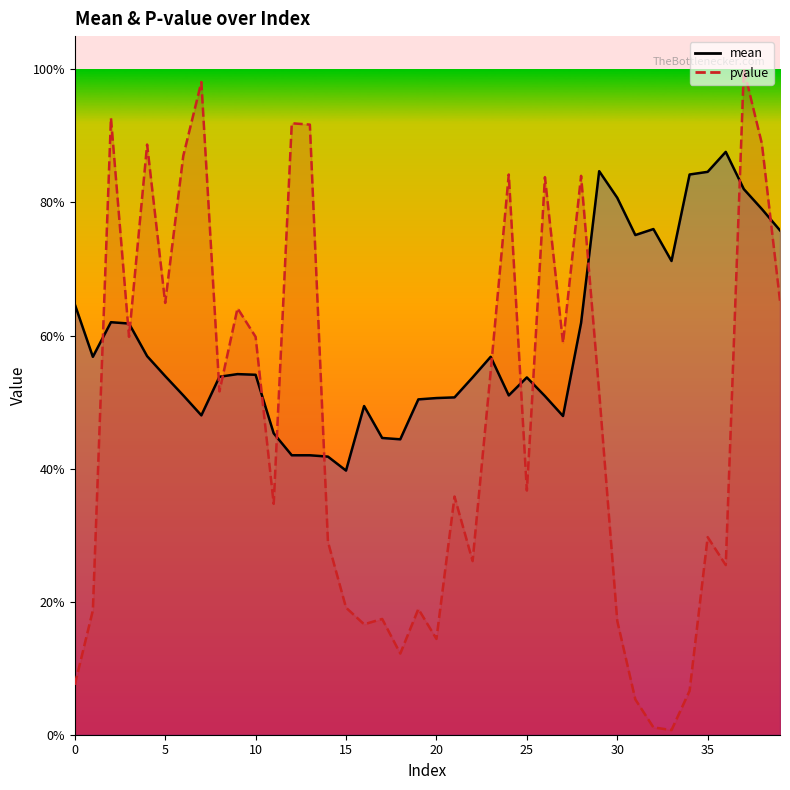

How many categories are shown in the chart?

40